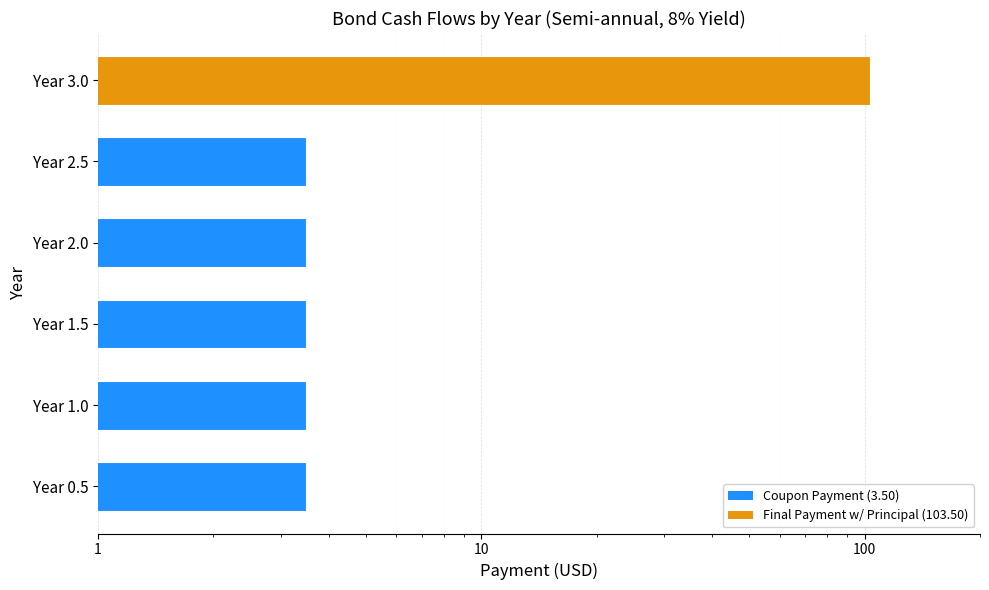

Does the chart contain stacked bars?

No